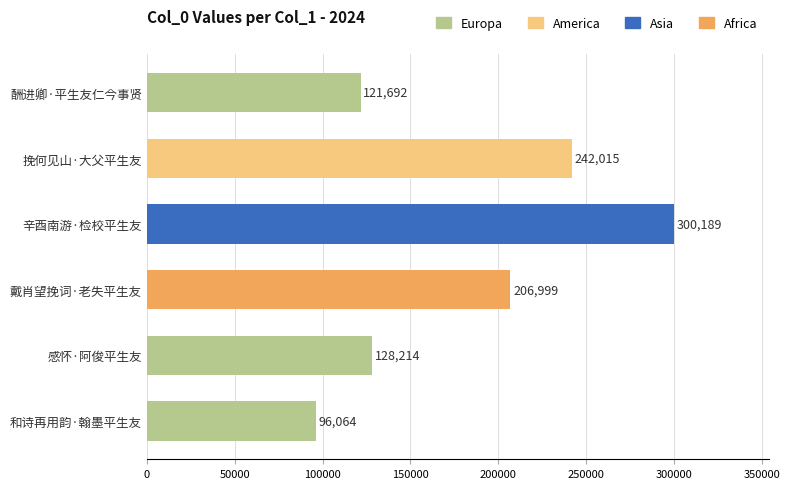

Rank the categories by value from highest to lowest.

辛酉南游·检校平生友, 挽何见山·大父平生友, 戴肖望挽词·老失平生友, 感怀·阿俊平生友, 酬进卿·平生友仁今事贤, 和诗再用韵·翰墨平生友